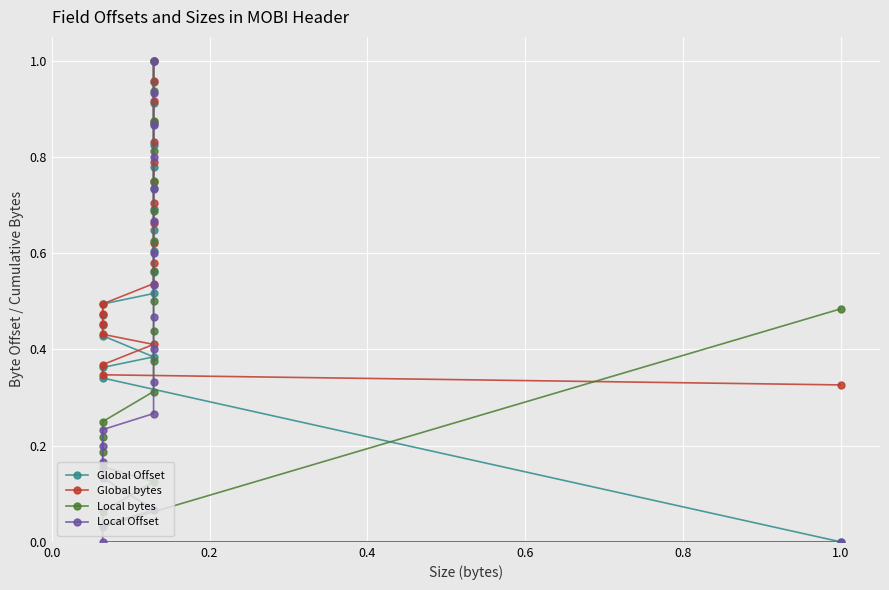

How many series are shown in this chart?

4